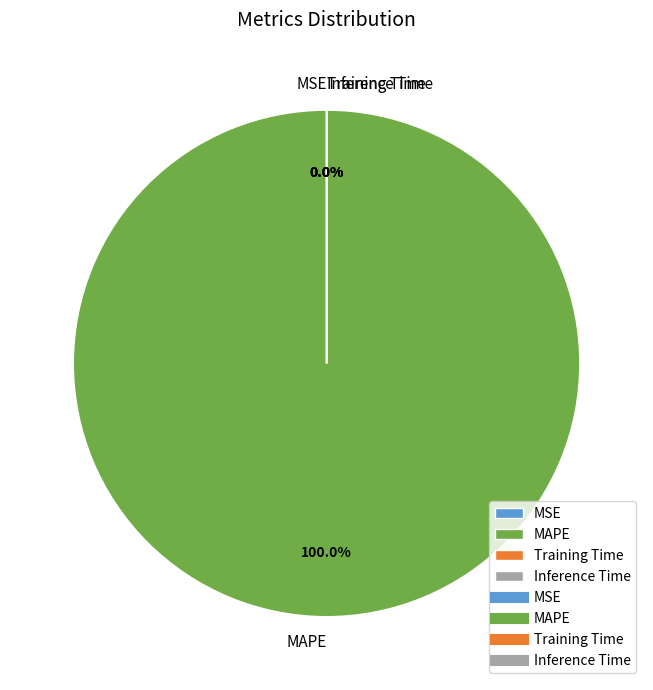

The Inference Time slice represents 1% of the pie. True or false?

False